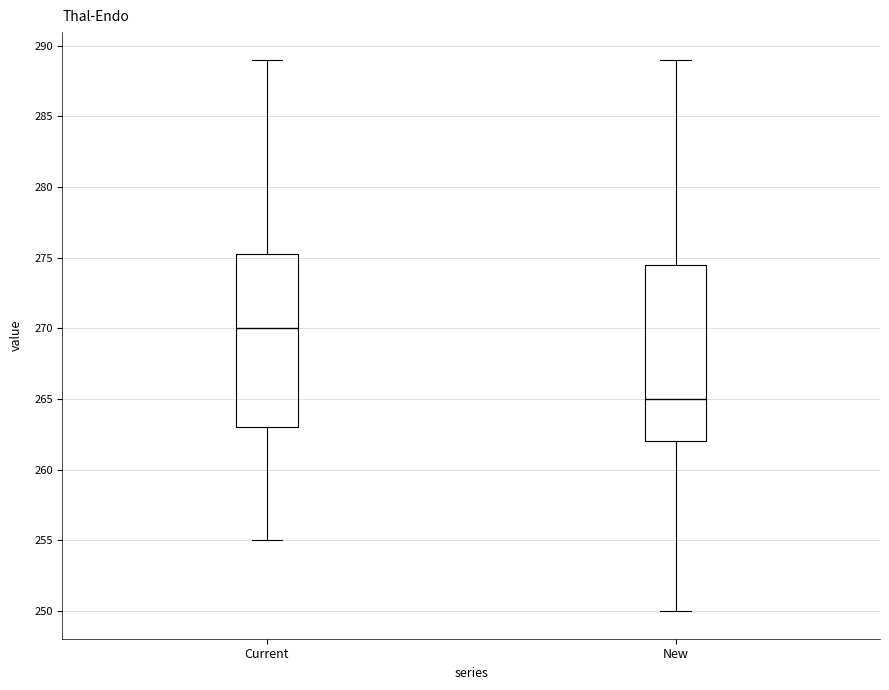

Reading left to right, transcribe this box plot: for each box, give where its median line is, the range the box spans, and where its two whiskers end, as read against the y-axis. The values are not printed on the chart, so give them approximately, as read against the axis.

Current: median 270.0, box 263.0 to 275.5, whiskers 255.0 to 289.0
New: median 265.0, box 262.0 to 274.5, whiskers 250.0 to 289.0